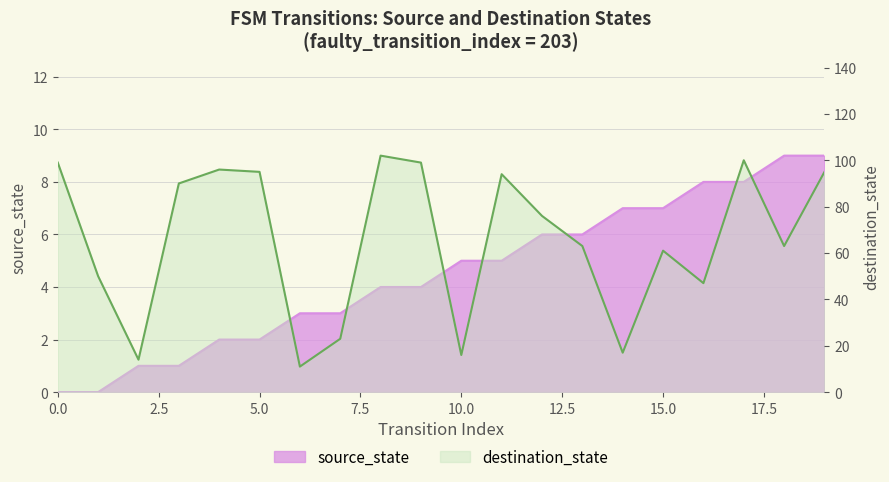

The value of destination_state at 14 is 17. True or false?

True